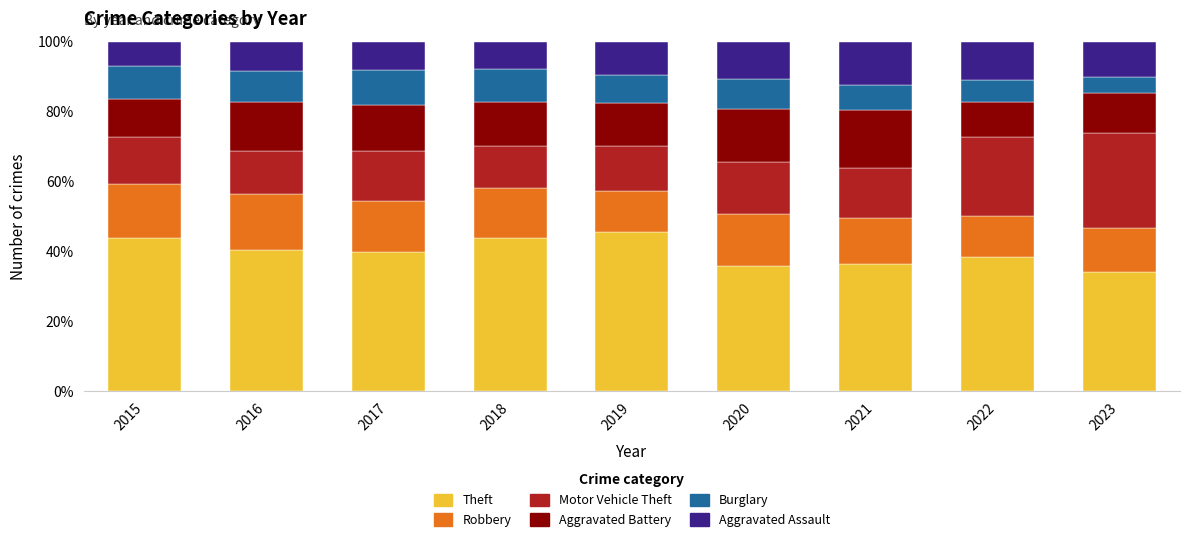

What is the approximate value of Theft at 2022?

38.5